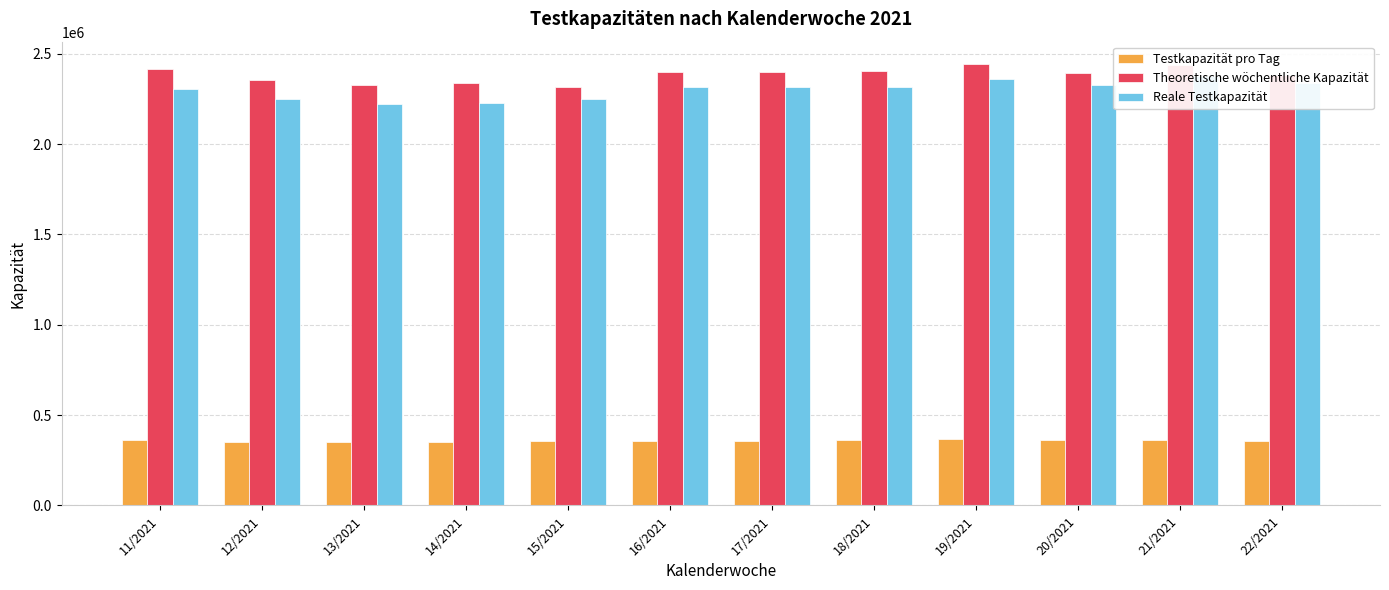

What position from the left is 12/2021?

2